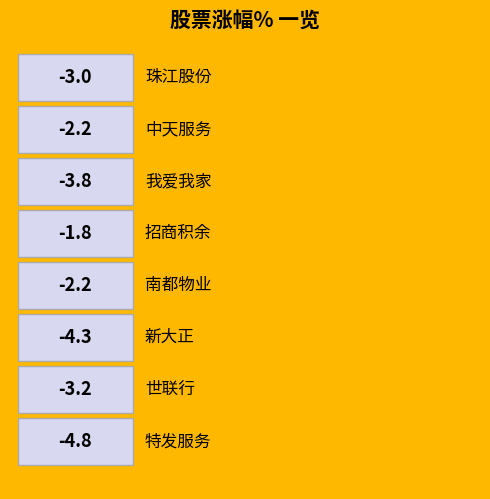

What is the label of the 5th bar from the left?

南都物业